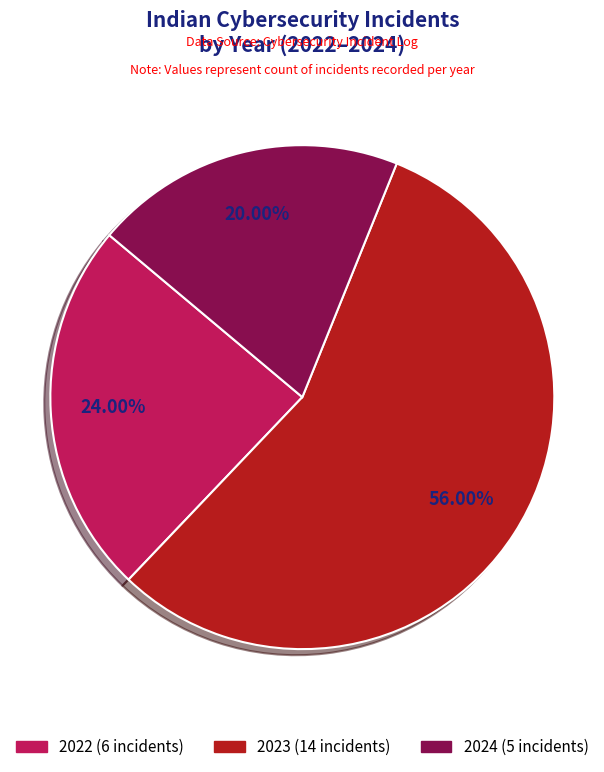

What is the ratio of the value at 2024 to the value at 2023?

0.4